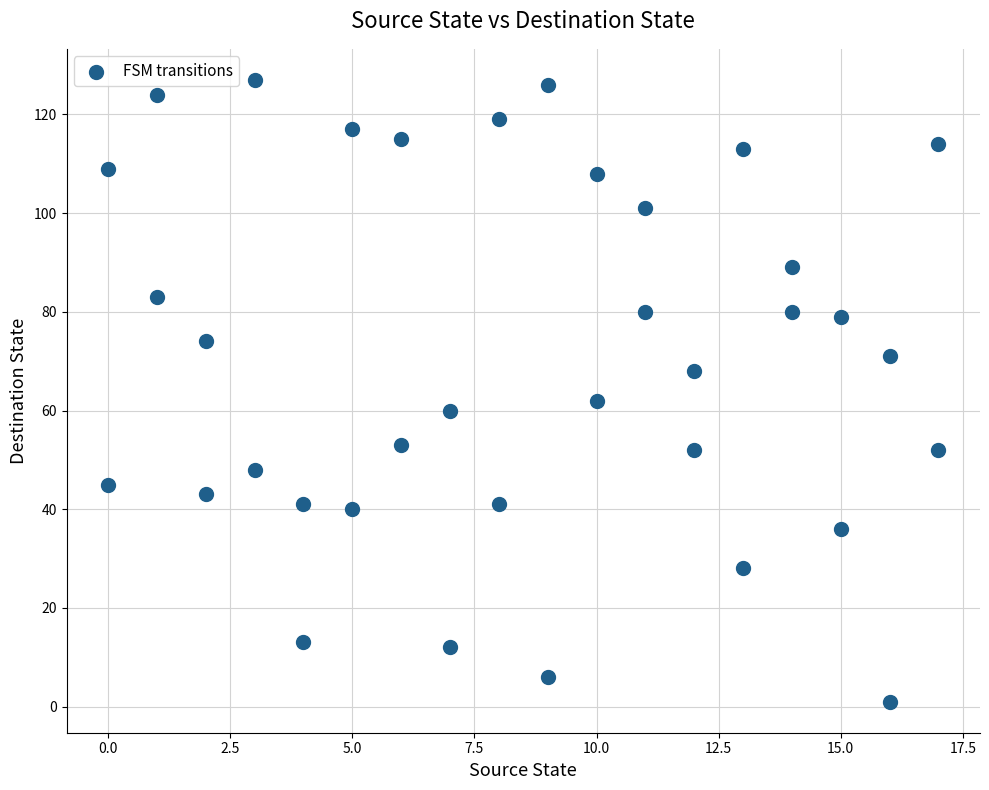

What Y value in the scatter plot is closest to 64?

62